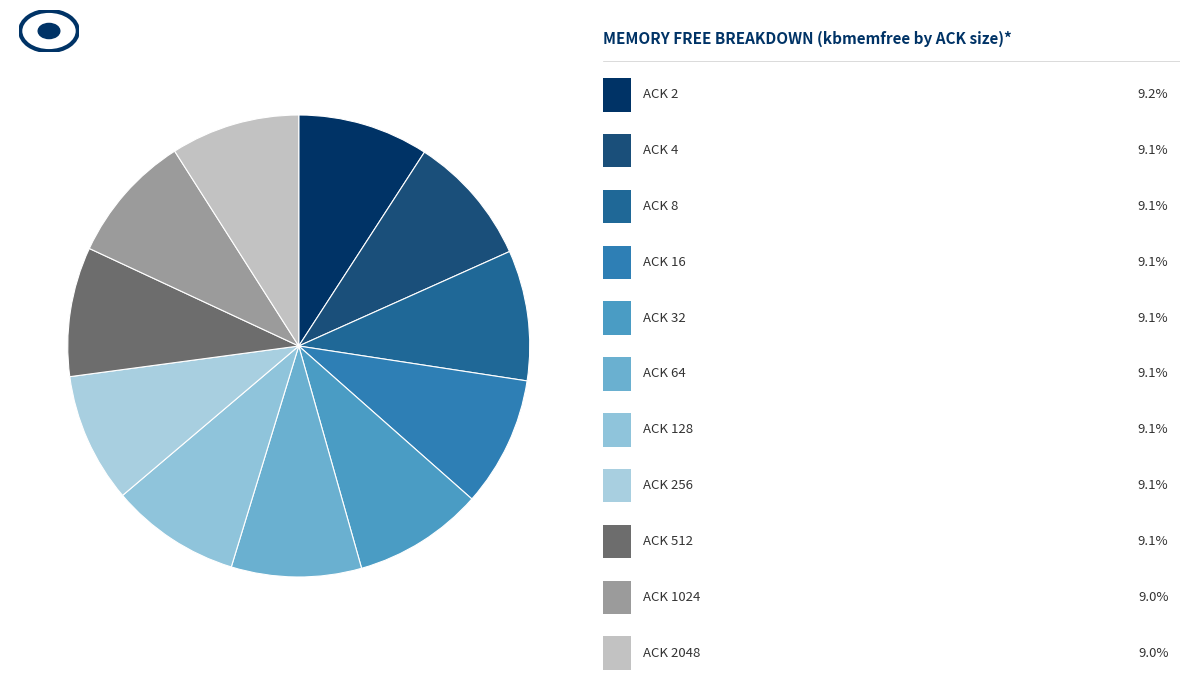

How many segments does this pie chart have?

11